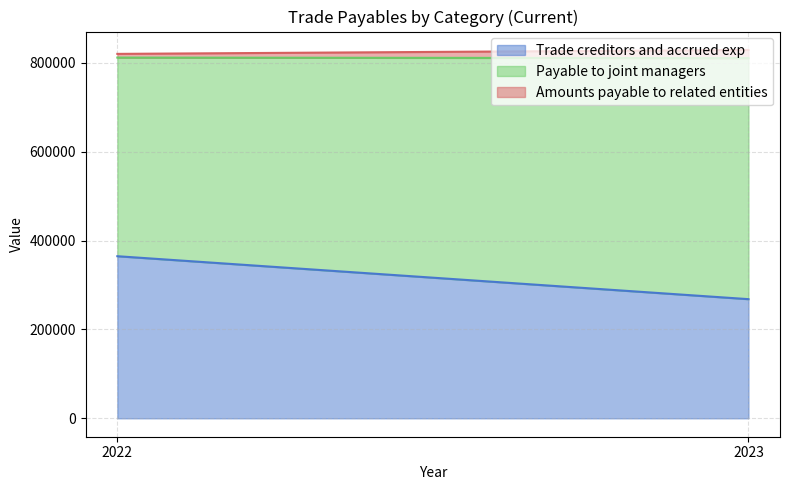

The value of Amounts payable to related entities at 2023 is 27763. True or false?

False